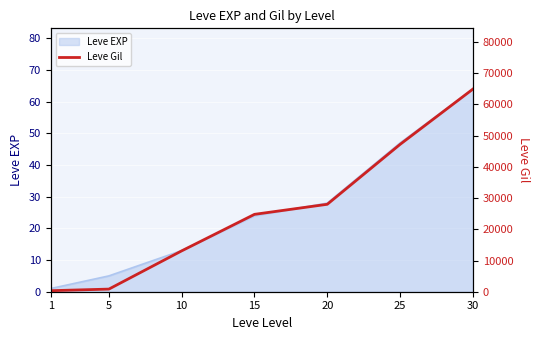

The value of Leve EXP at 25 is 65. True or false?

False